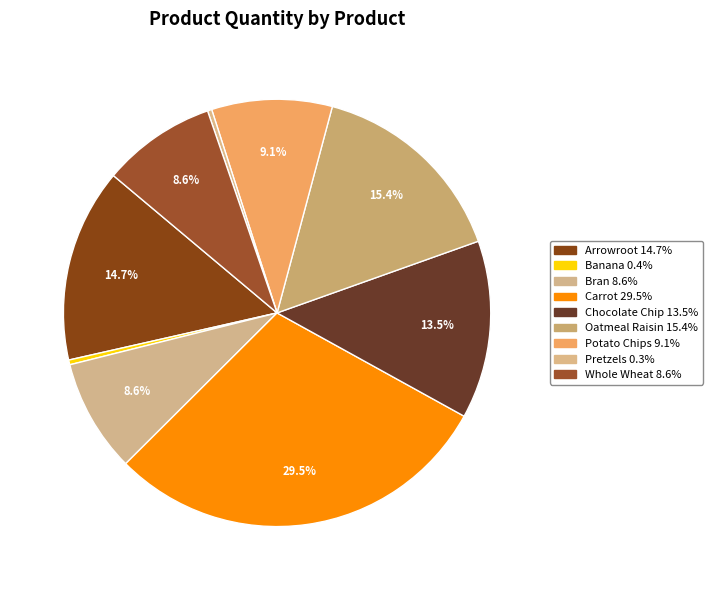

Which has a higher value, Banana or Bran?

Bran